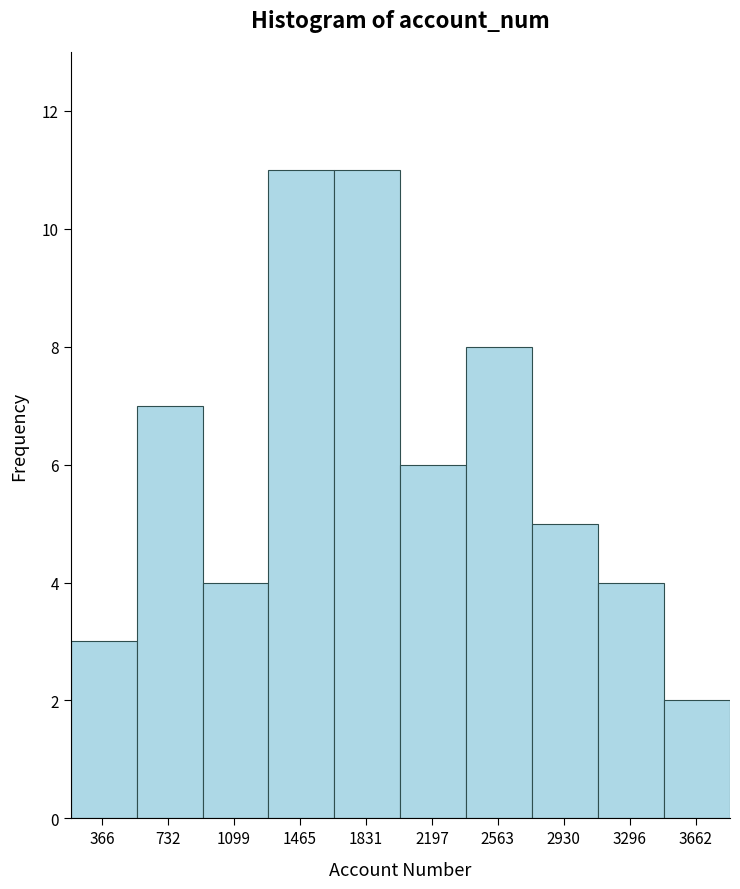

Reading left to right, list every bar in this chart as the range it spans on the x-axis followed by its height. Neither the bar edges nor the heights are printed on the chart, so give them approximately, as read against the axes.

200 to 550: 3
550 to 900: 7
900 to 1300: 4
1300 to 1650: 11
1650 to 2000: 11
2000 to 2400: 6
2400 to 2750: 8
2750 to 3100: 5
3100 to 3500: 4
3500 to 3850: 2